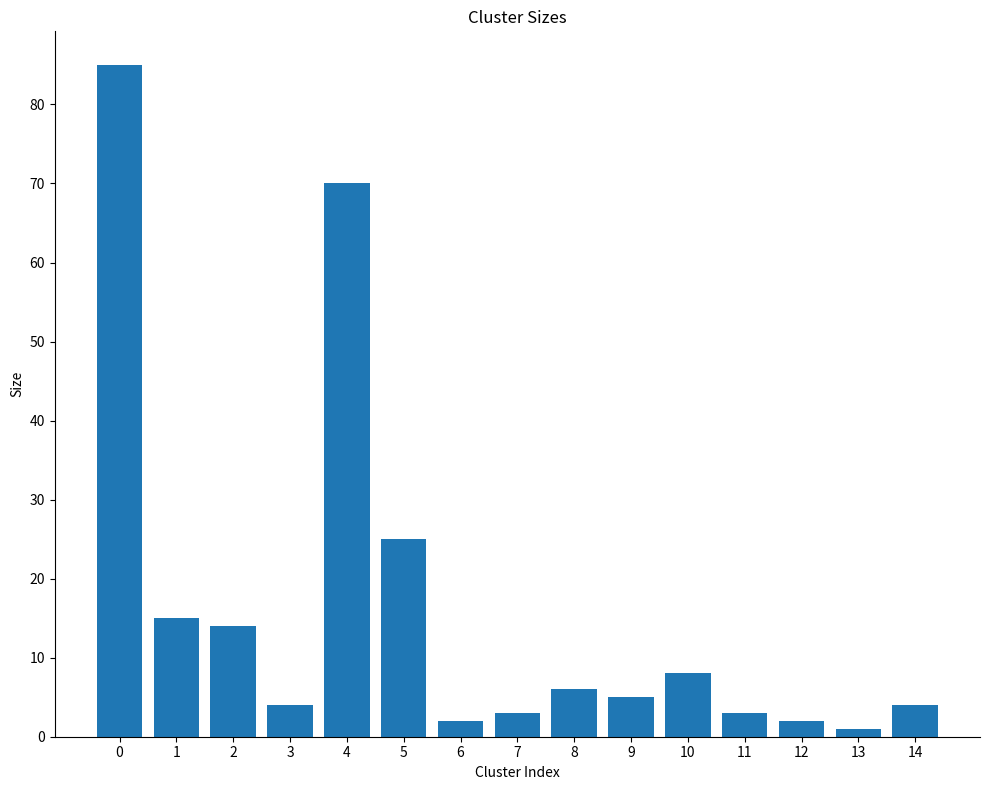

What is the difference between the second highest and second lowest values?

68